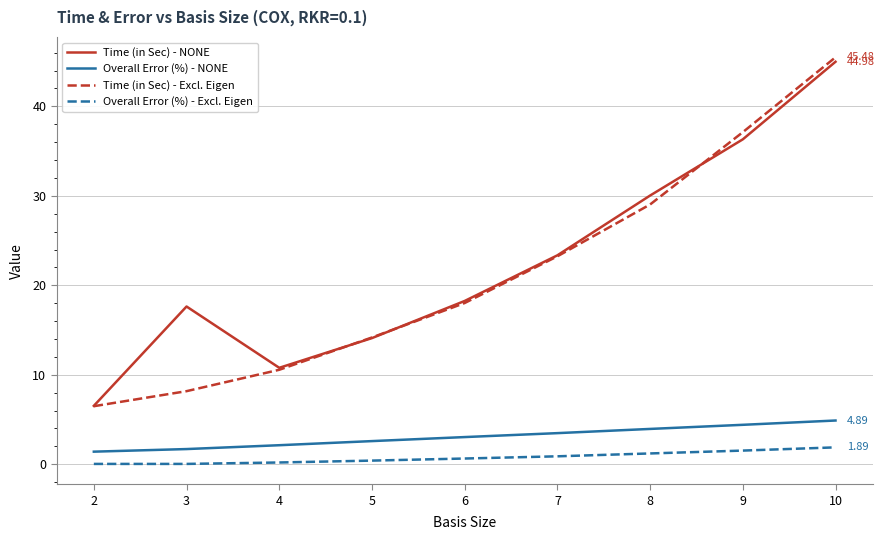

What is the difference between the maximum and minimum values in the Overall Error (%) - NONE series?

3.5